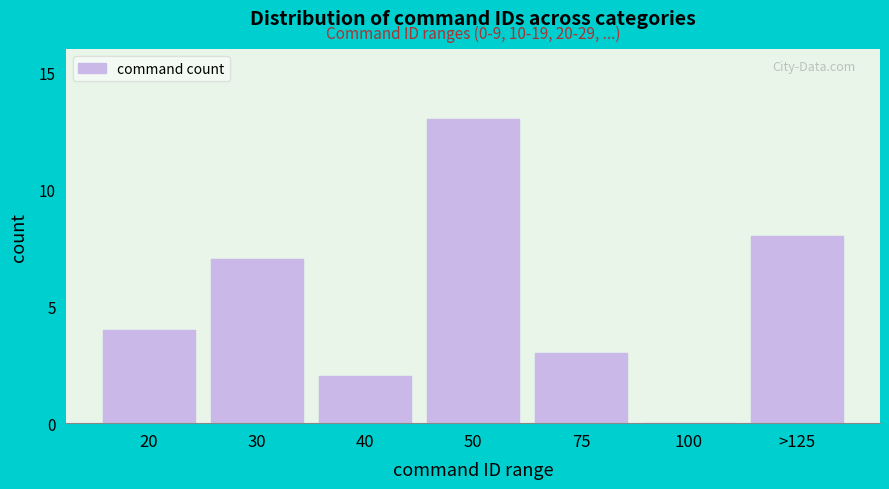

Reading left to right, extract all data points from this chart.

20=4	30=7	40=2	50=13	75=3	100=0	>125=8